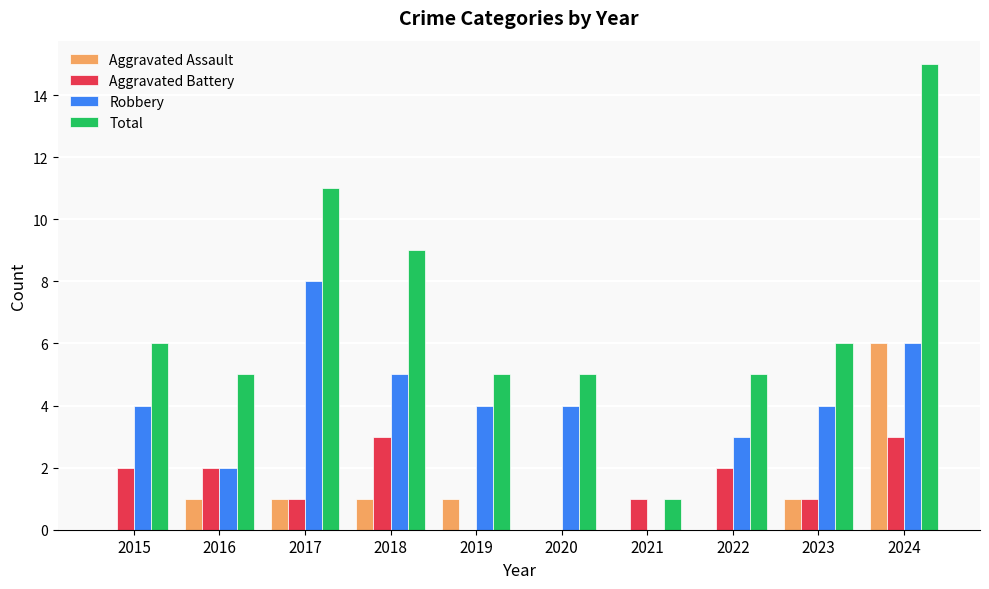

Reading left to right, what are all the values shown in this chart?

Aggravated Assault: 0	1	1	1	1	0	0	0	1	6
Aggravated Battery: 2	2	1	3	0	0	1	2	1	3
Robbery: 4	2	8	5	4	4	0	3	4	6
Total: 6	5	11	9	5	5	1	5	6	15